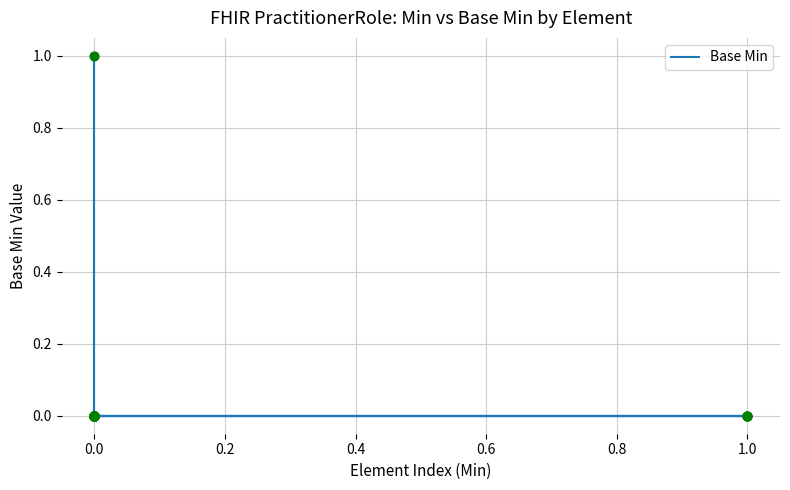

Between 0.4 and −0.2, which is larger?

0.4